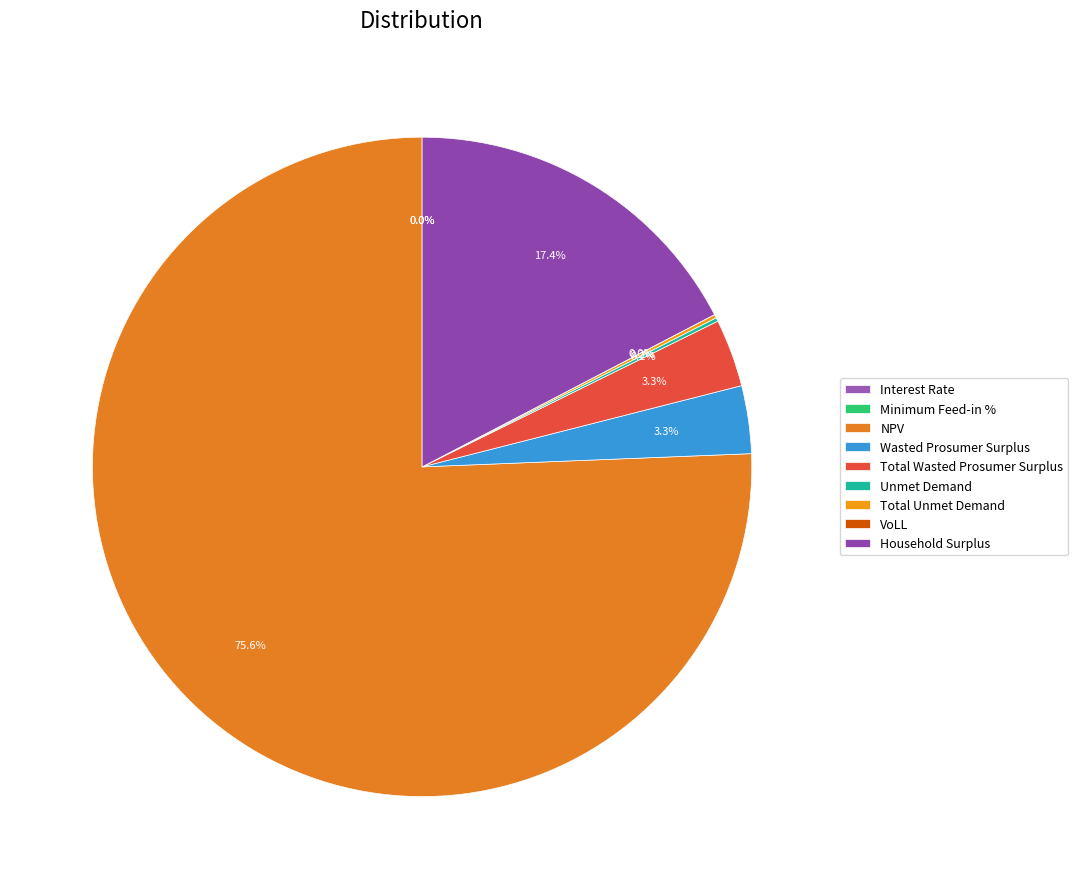

How much of the chart is everything except Total Wasted Prosumer Surplus?

96.7%